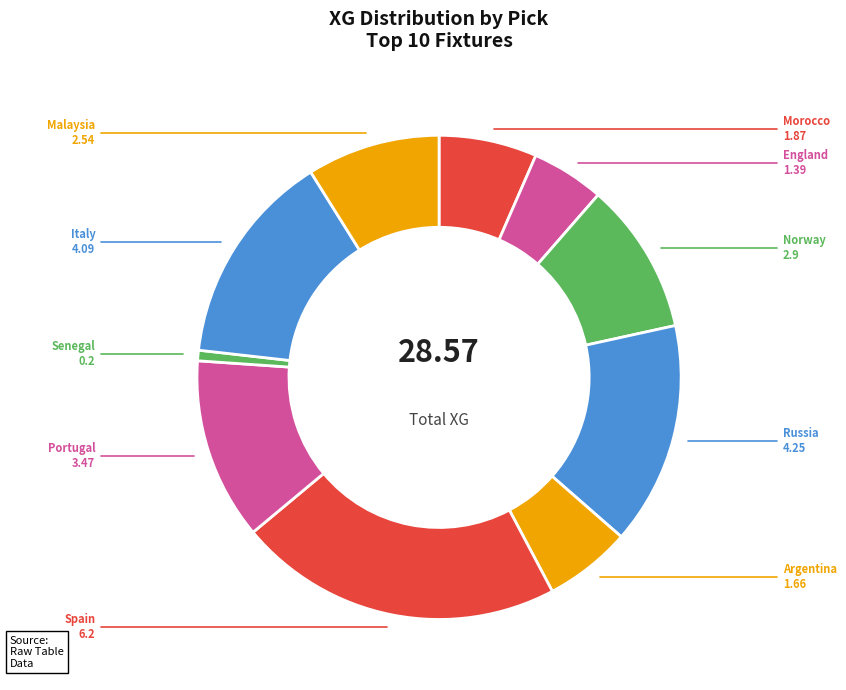

Rank the categories by value from lowest to highest.

Senegal, England, Argentina, Morocco, Malaysia, Norway, Portugal, Italy, Russia, Spain